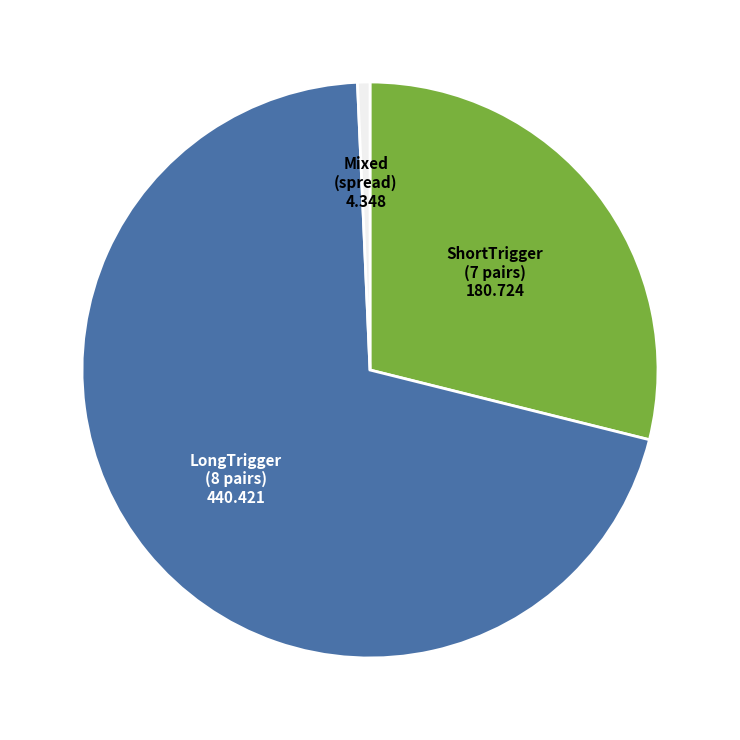

Is the sum of LongTrigger (8 pairs) and Mixed (spread) greater than half?

Yes